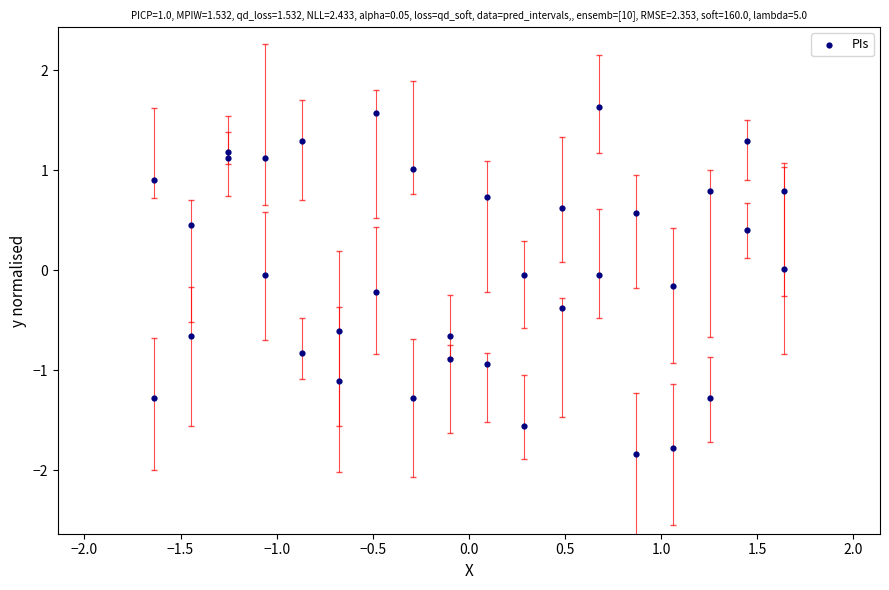

What is the range of X values (max minus min)?

3.3